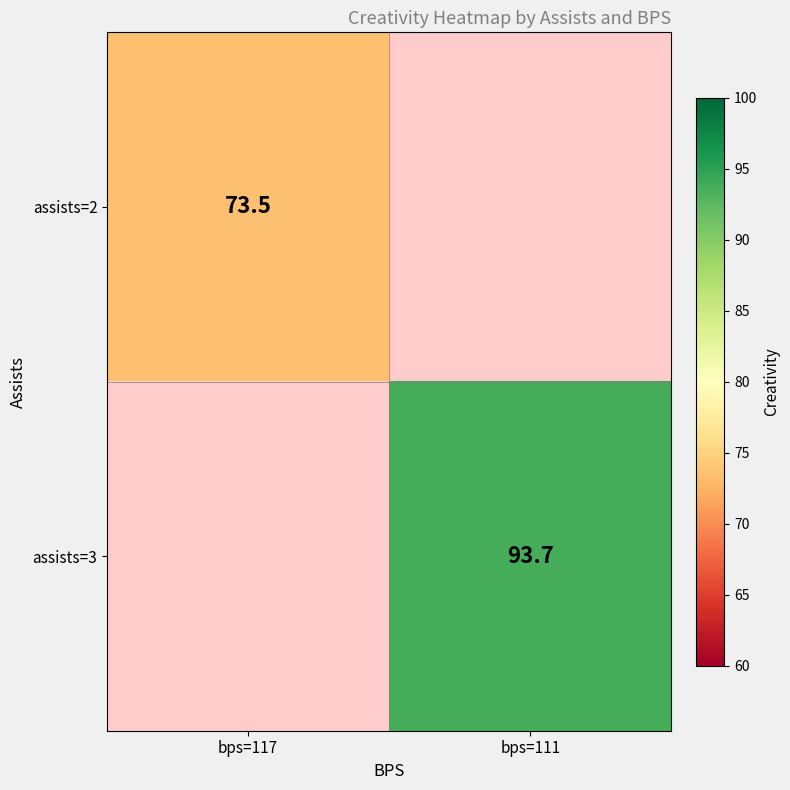

How many categories are shown in the chart?

2